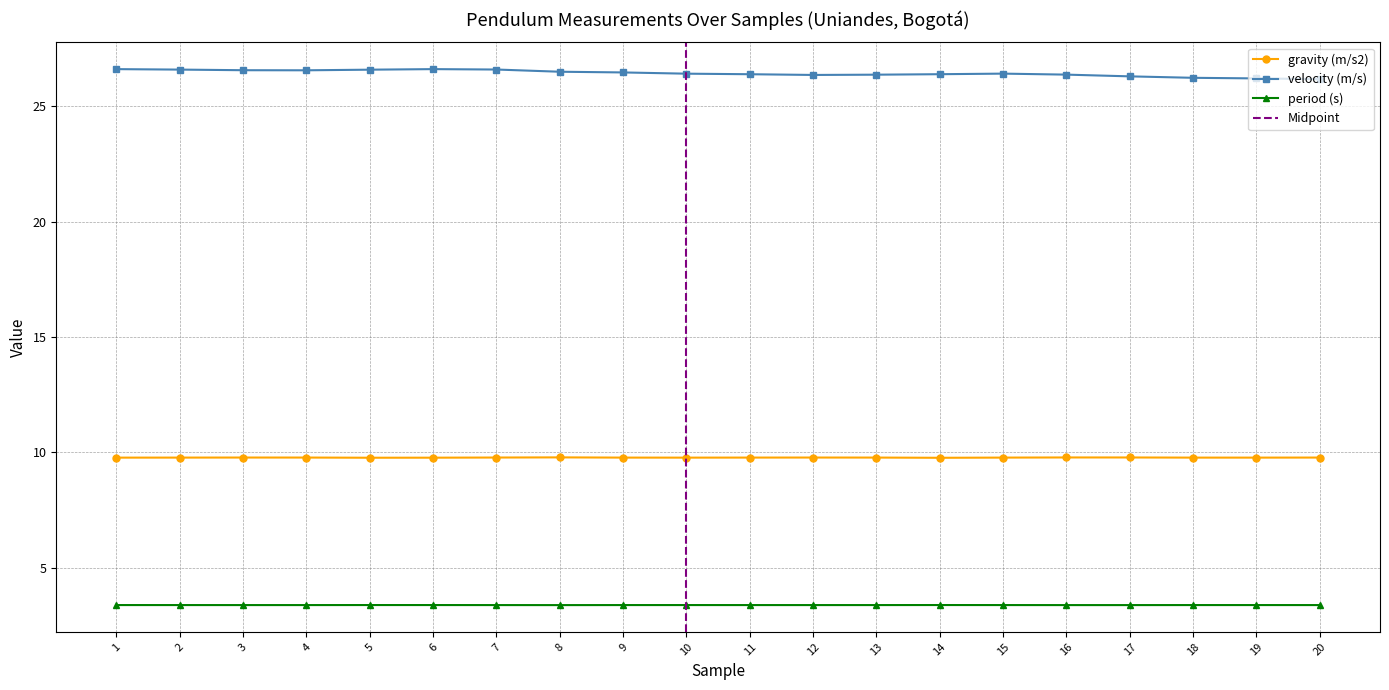

Reading left to right, list all the values displayed in this chart.

gravity (m/s2): 1=9.8	2=9.8	3=9.8	4=9.8	5=9.8	6=9.8	7=9.8	8=9.8	9=9.8	10=9.8	11=9.8	12=9.8	13=9.8	14=9.8	15=9.8	16=9.8	17=9.8	18=9.8	19=9.8	20=9.8
velocity (m/s): 1=26.6	2=26.6	3=26.6	4=26.6	5=26.6	6=26.6	7=26.6	8=26.5	9=26.5	10=26.4	11=26.4	12=26.4	13=26.4	14=26.4	15=26.4	16=26.4	17=26.3	18=26.2	19=26.2	20=26.2
period (s): 1=3.4	2=3.4	3=3.4	4=3.4	5=3.4	6=3.4	7=3.4	8=3.4	9=3.4	10=3.4	11=3.4	12=3.4	13=3.4	14=3.4	15=3.4	16=3.4	17=3.4	18=3.4	19=3.4	20=3.4